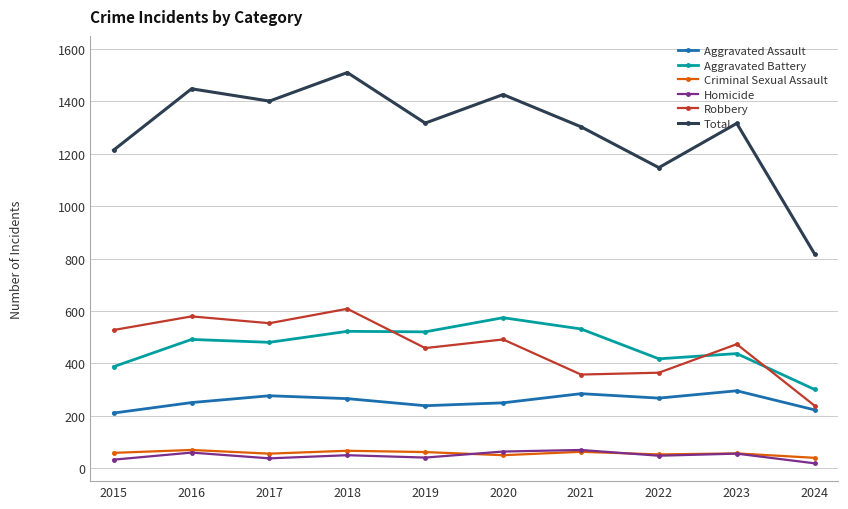

The value of Aggravated Assault at 2023 is 481. True or false?

False